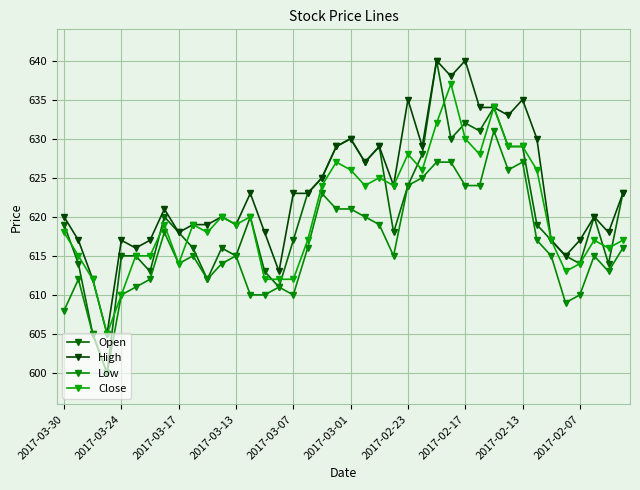

True or false: Low and High cross at least once.

False